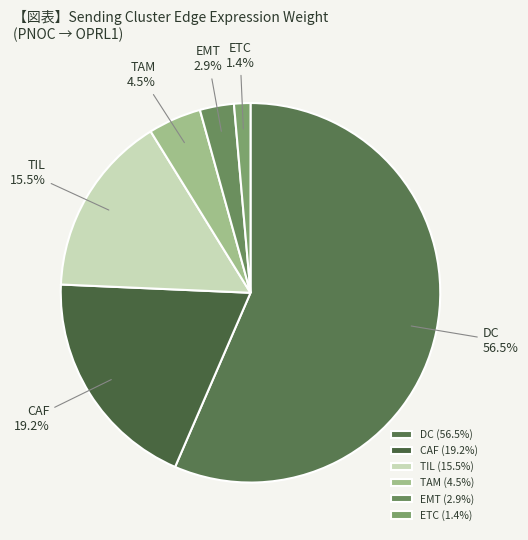

Which category accounts for the majority?

DC